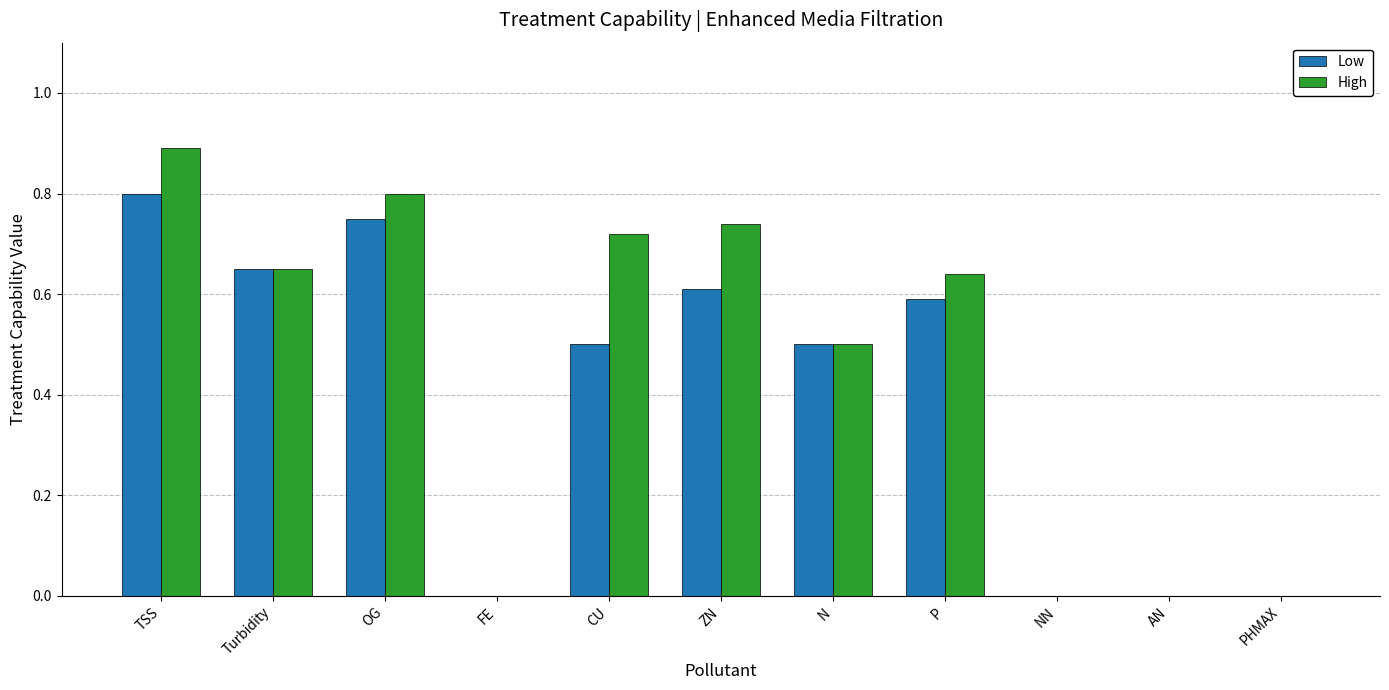

The High series shows 1.4 at OG. True or false?

False